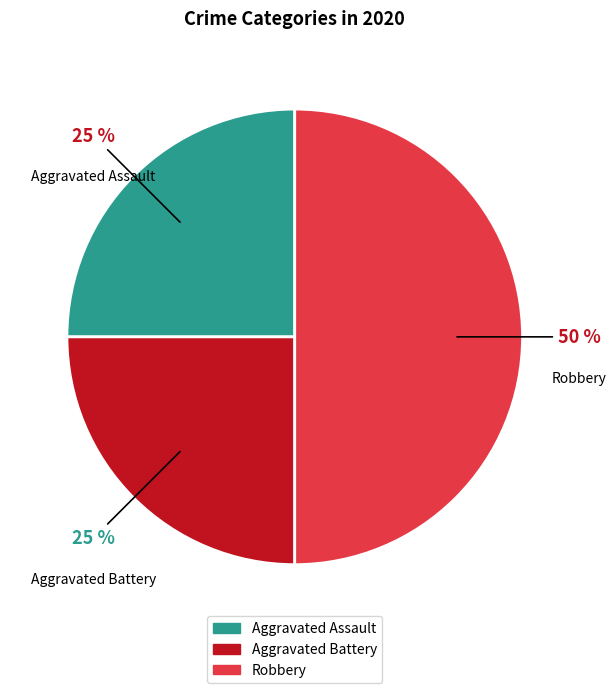

Does Aggravated Assault represent more than half of the total?

No